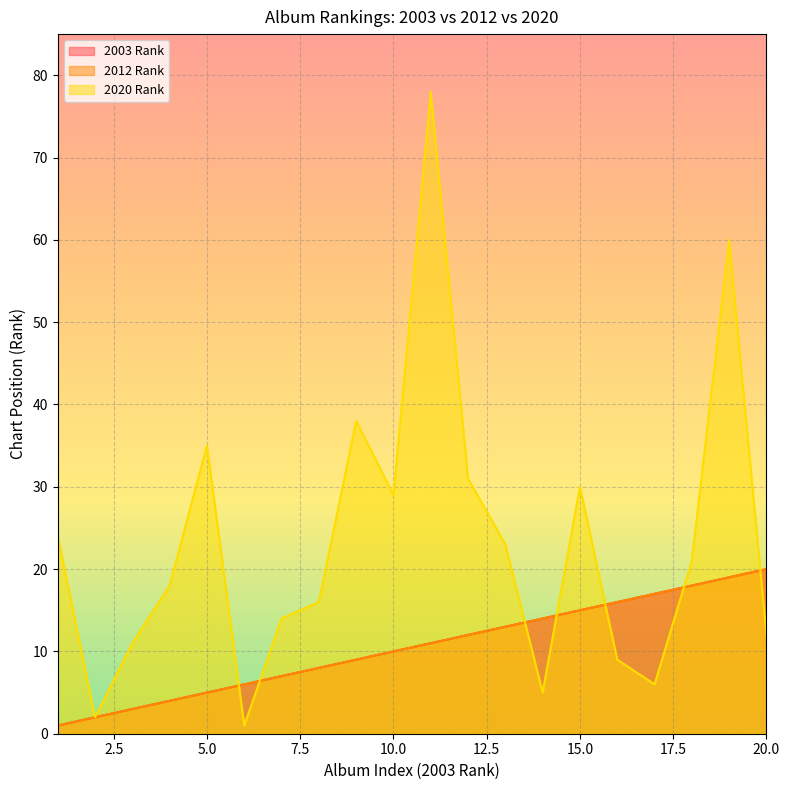

What is the average value of the 2012 Rank series?

10